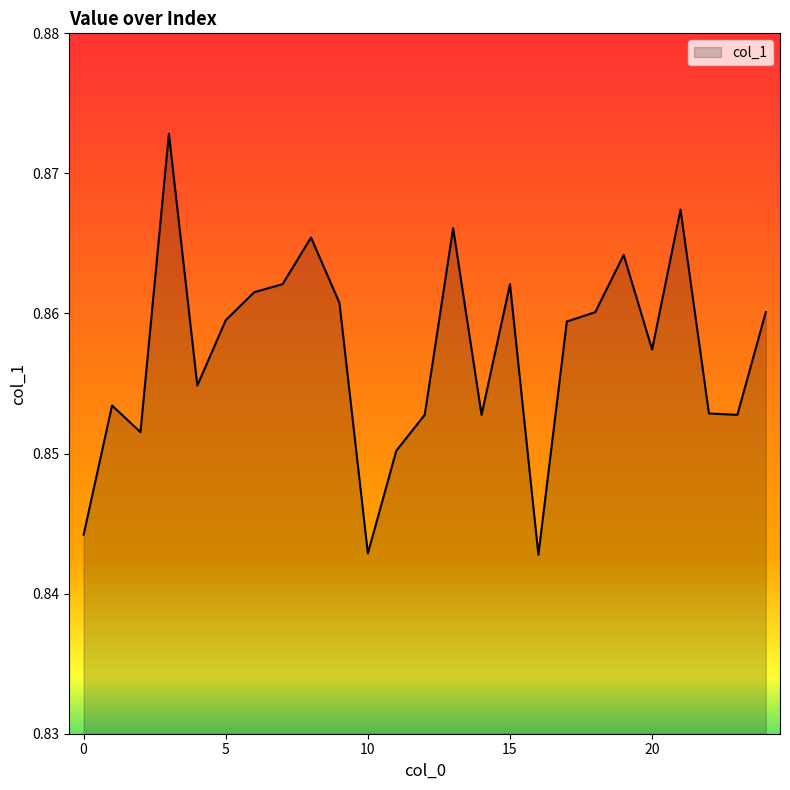

Which label corresponds to the smallest value in the chart?

16